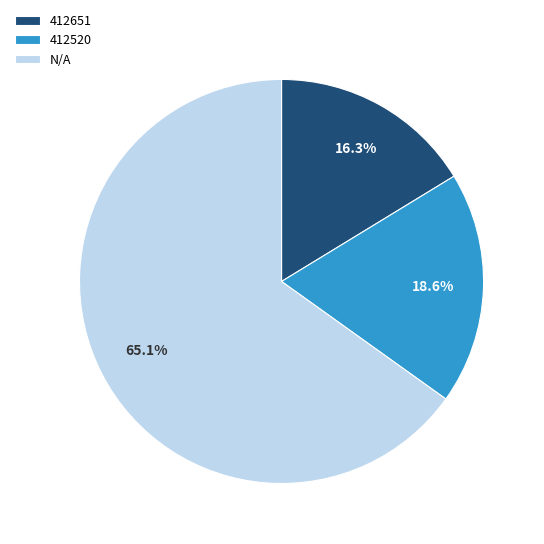

To the nearest percent, what is the difference between the N/A and 412651 slice percentages?

49%